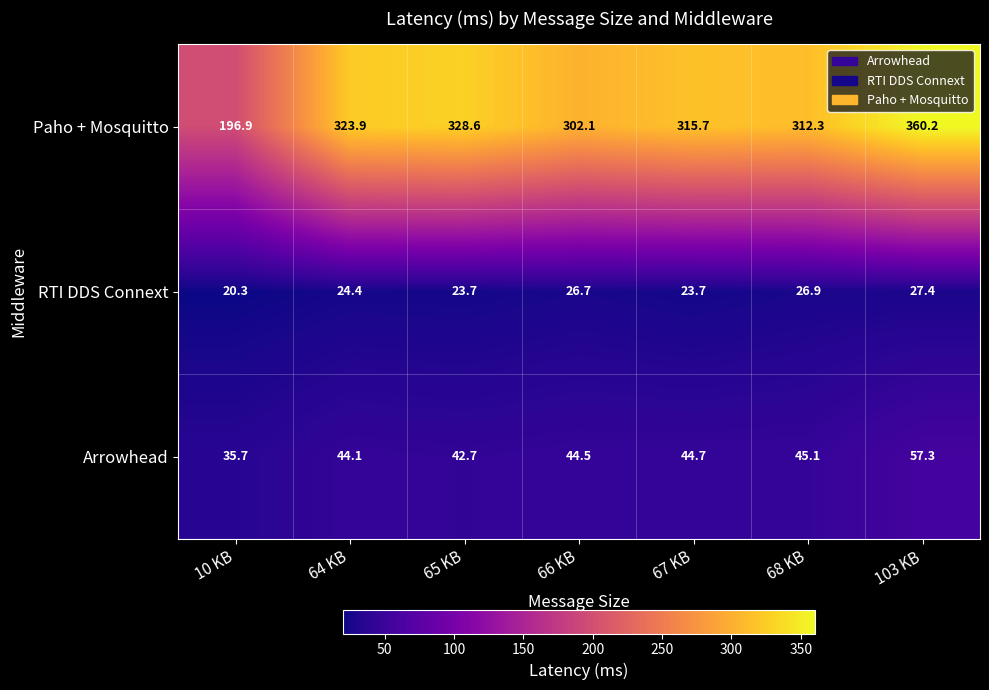

Which series has the largest total across all categories?

Paho + Mosquitto